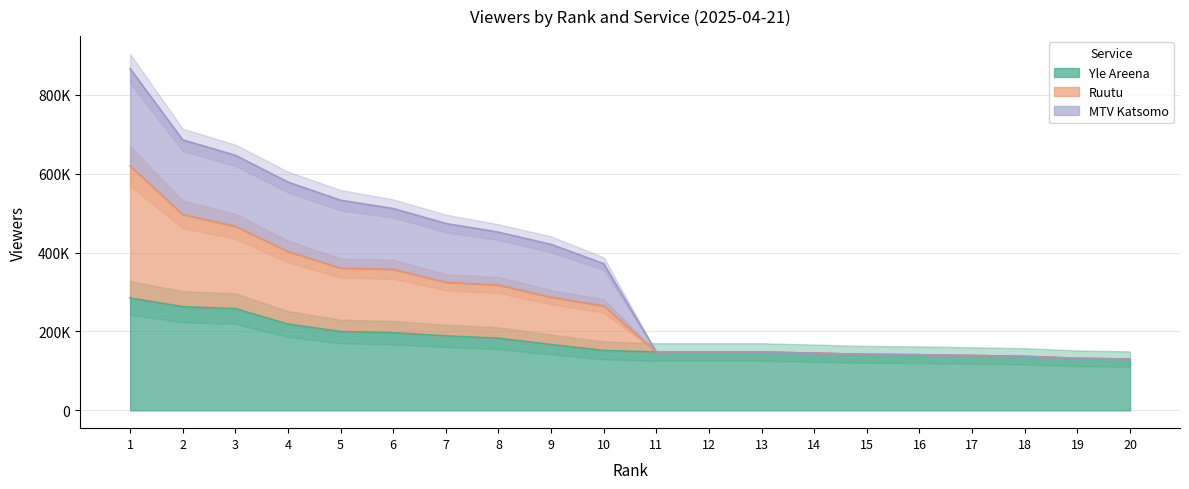

How many data points does each series have?

20